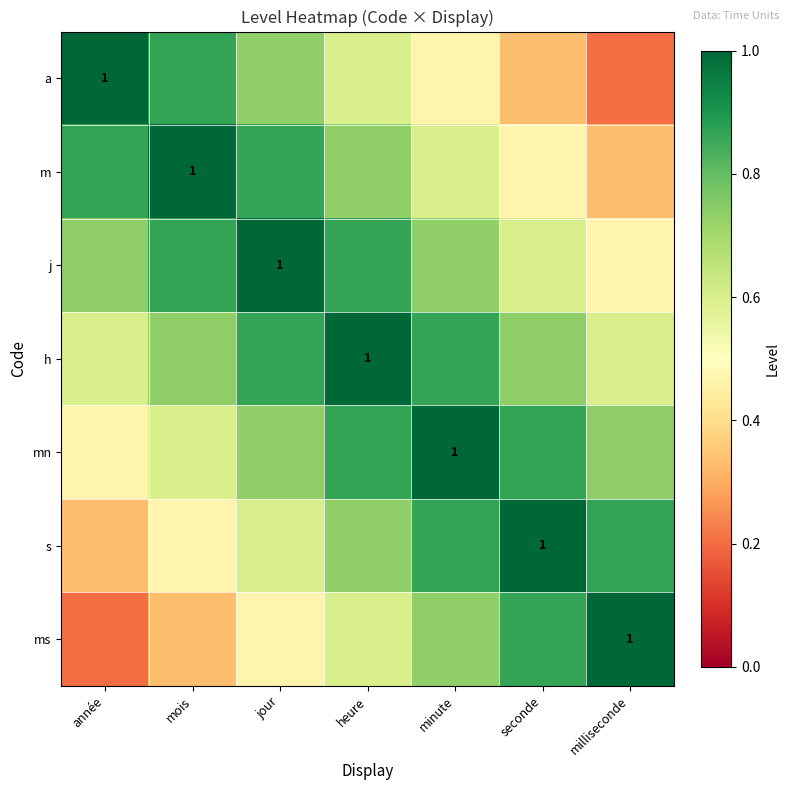

What is the difference between the highest and lowest values at mois?

0.7